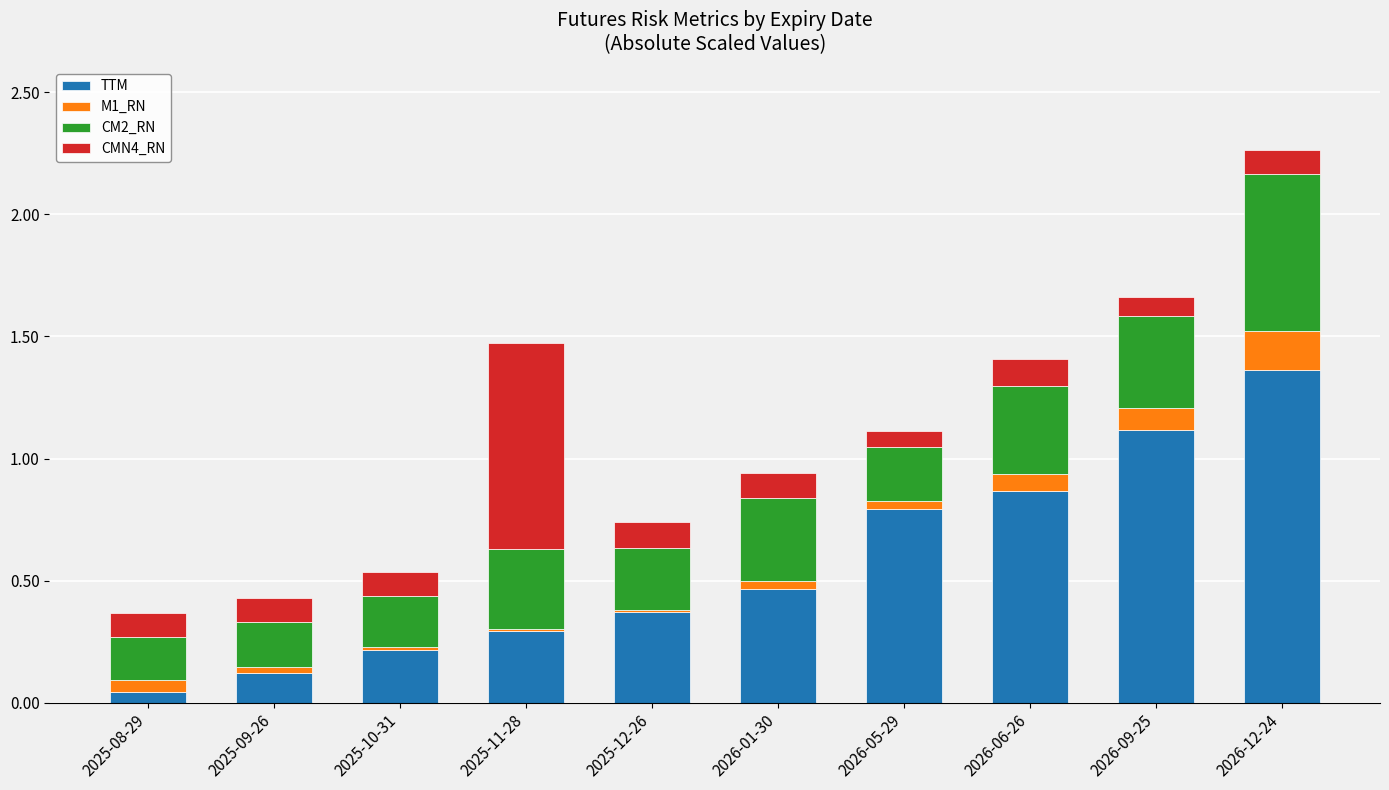

Which category has the lowest value in the TTM series?

2025-08-29